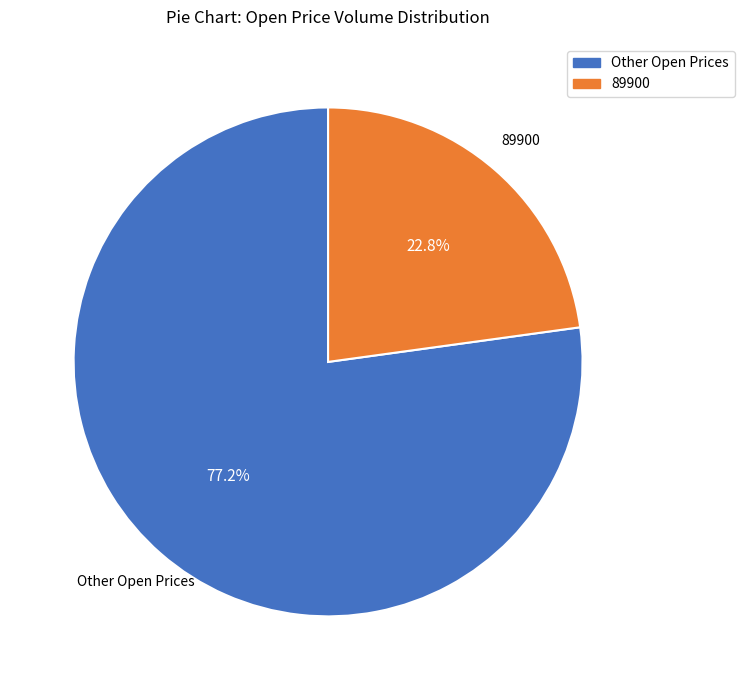

Rank the categories by value from lowest to highest.

89900, Other Open Prices